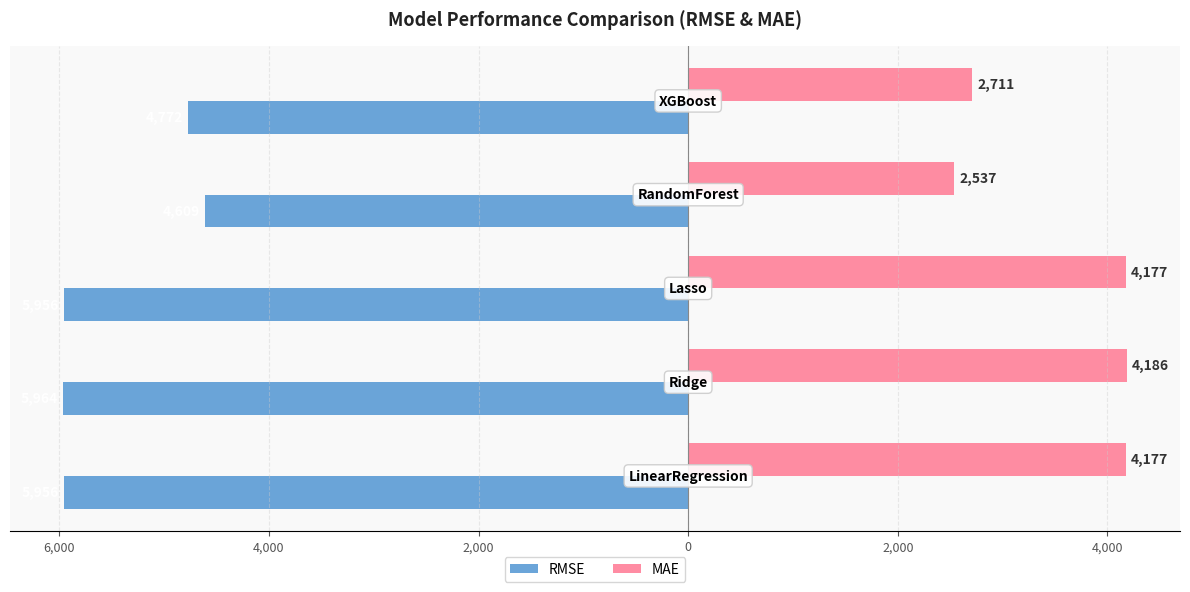

What are all the series names shown in the legend?

RMSE, MAE